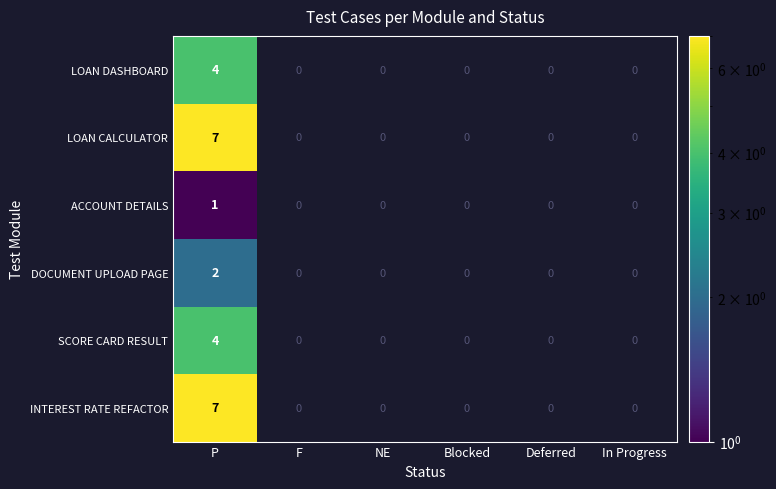

At which category is the sum across all series the highest?

P